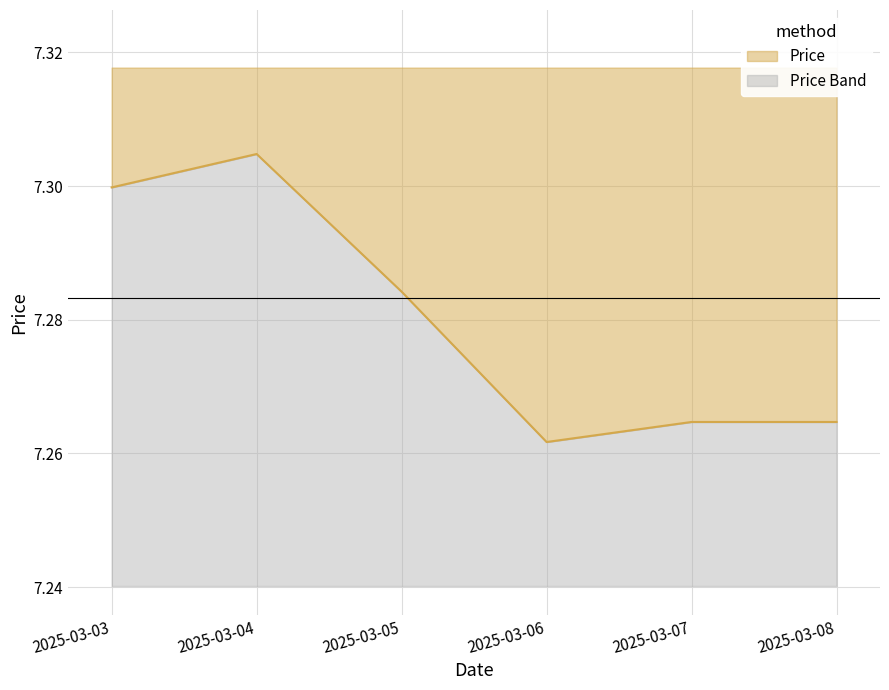

Where is the first local maximum?

2025-03-04